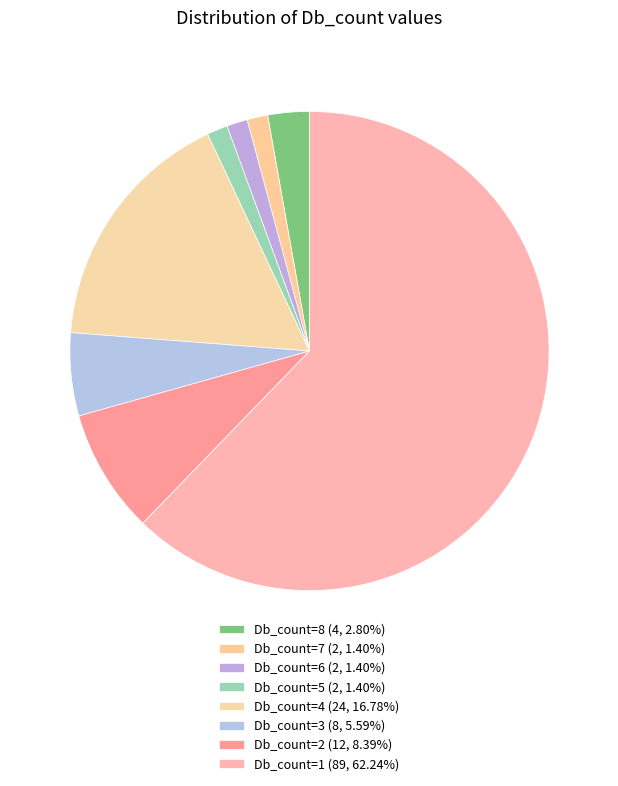

Is Db_count=6 the majority of the pie?

No